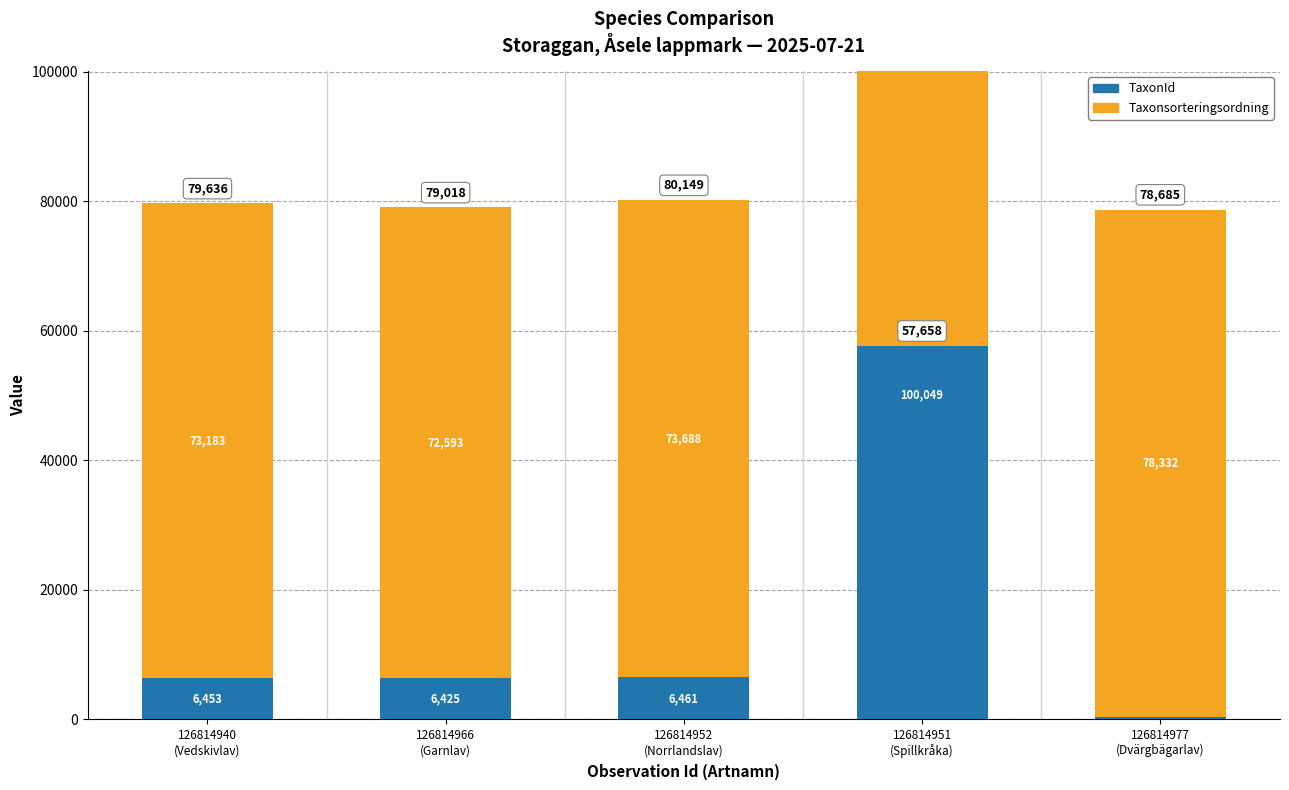

What is the greatest value displayed?

100049